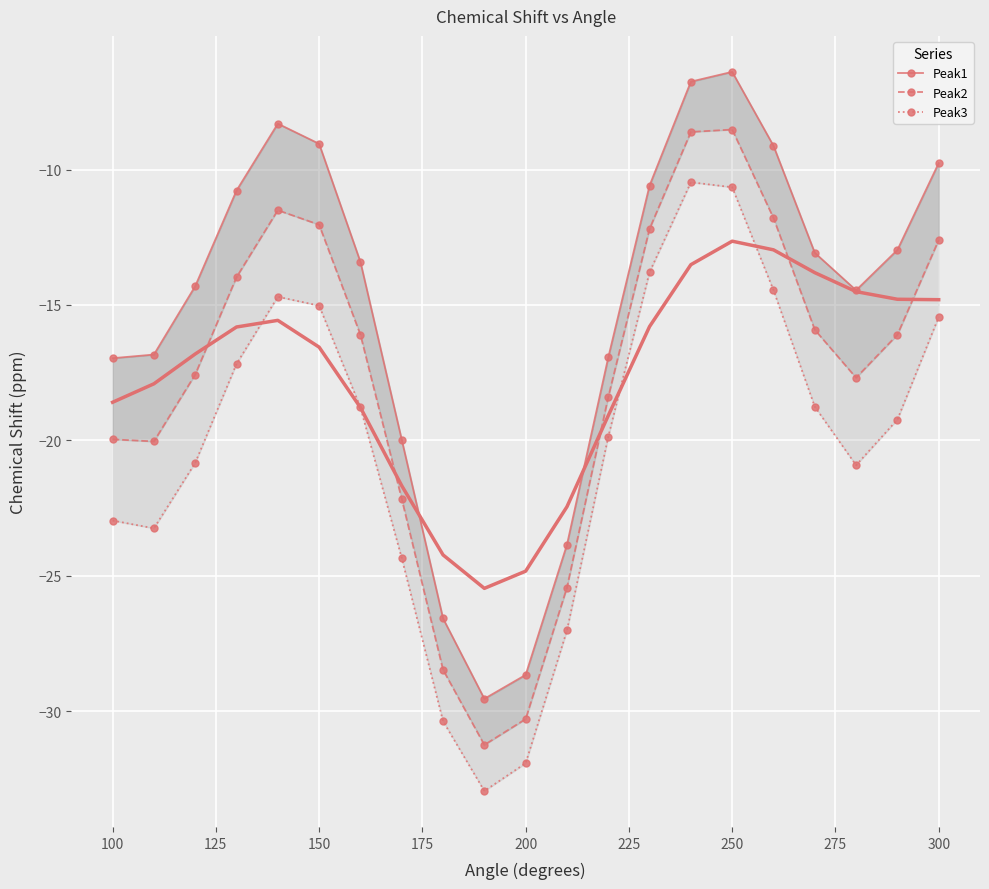

How many data points in Peak1 are less than -13?

12